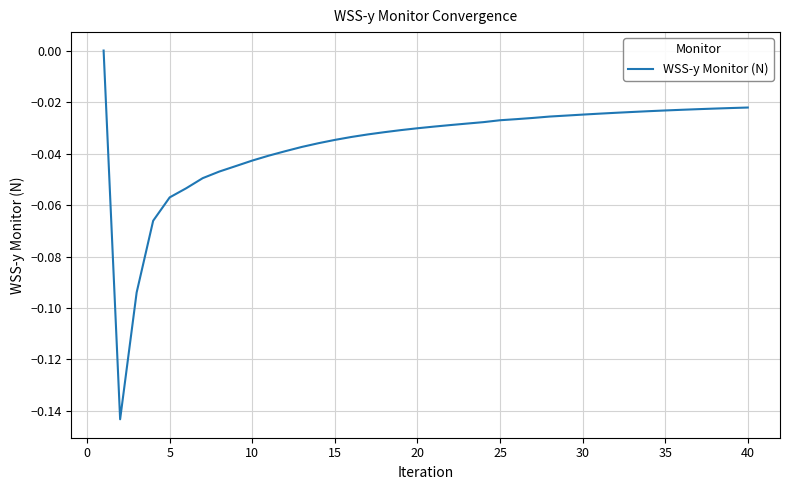

Between 10 and 35, which is larger?

35